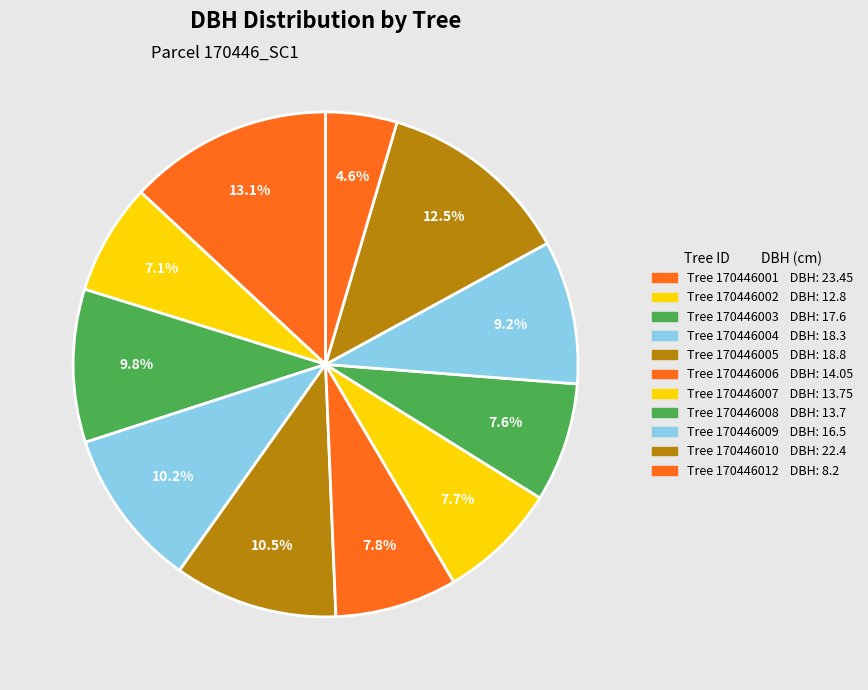

Is there a majority slice in this chart?

No